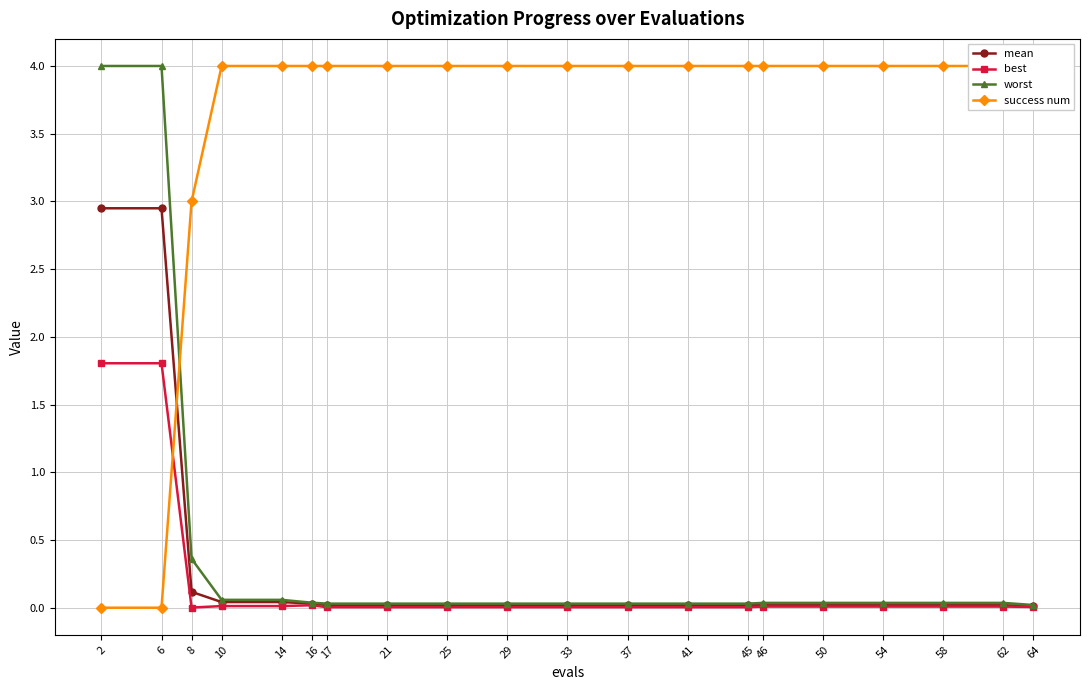

Between 14 and 54, which series saw the biggest shift?

mean